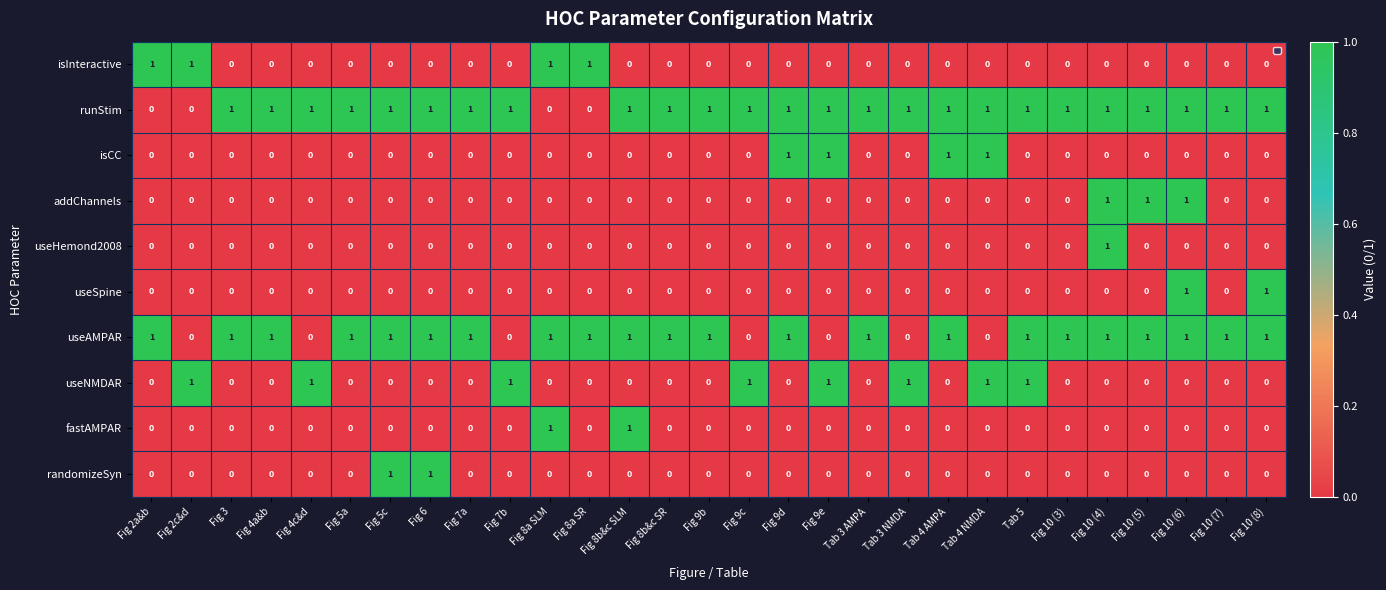

Count the useHemond2008 values in the range 0 to 1.

29